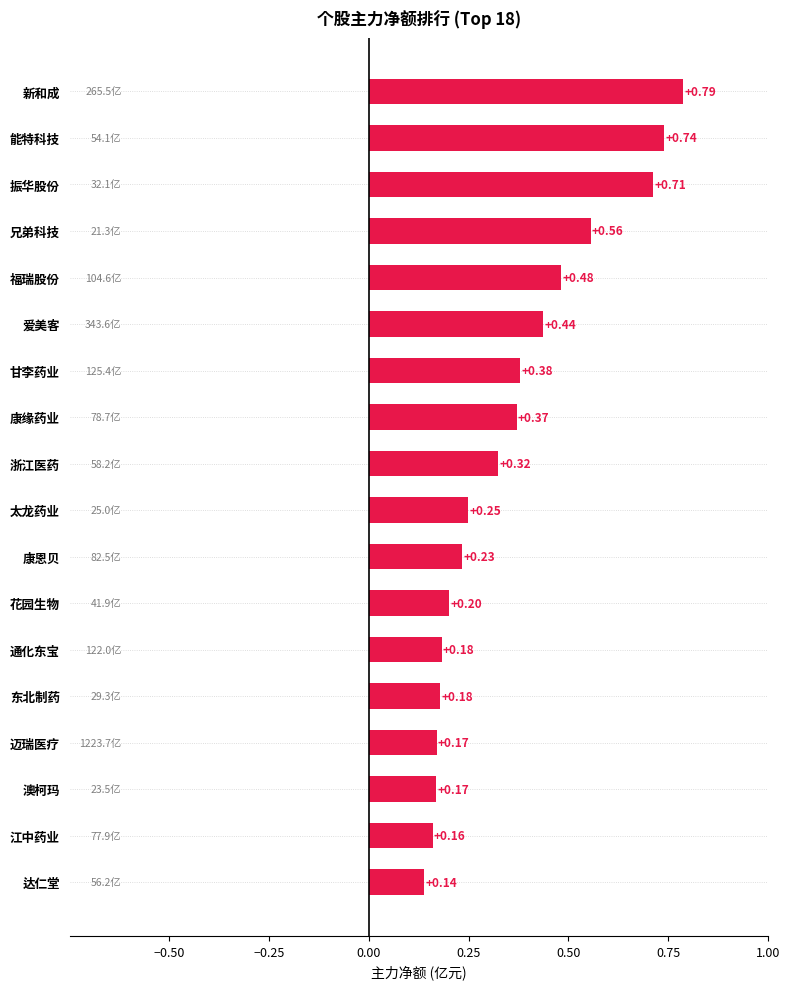

What is the sum of all values?

6.5